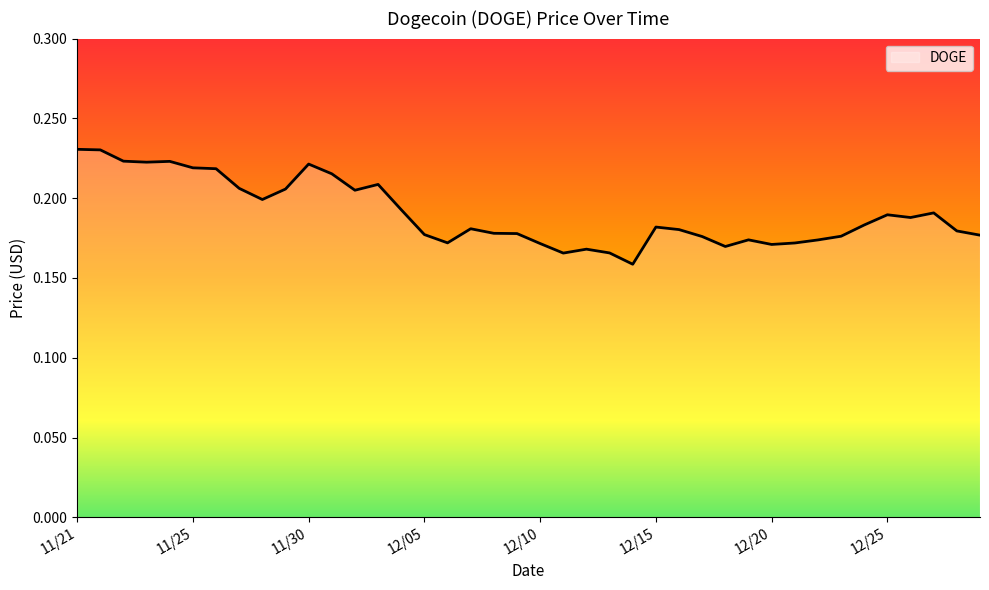

Is it true that the value at 12/05 is 0.1?

False